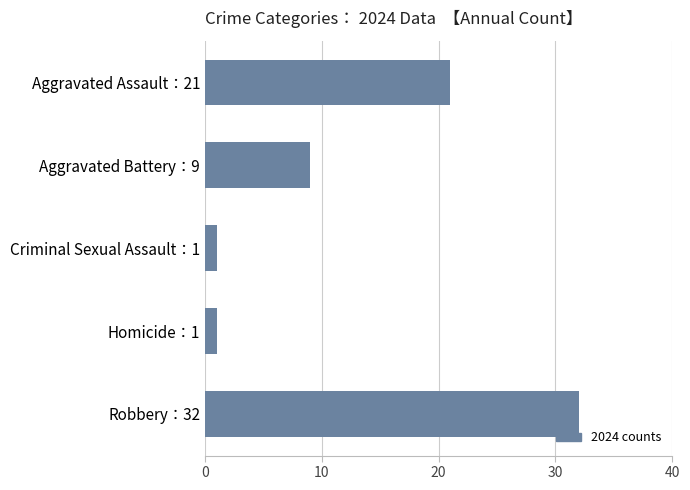

What is the value of the 4th bar from the top?

1